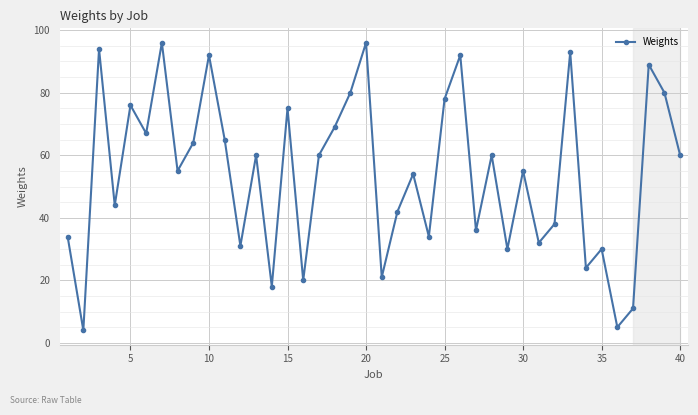

What is the greatest value displayed?

96